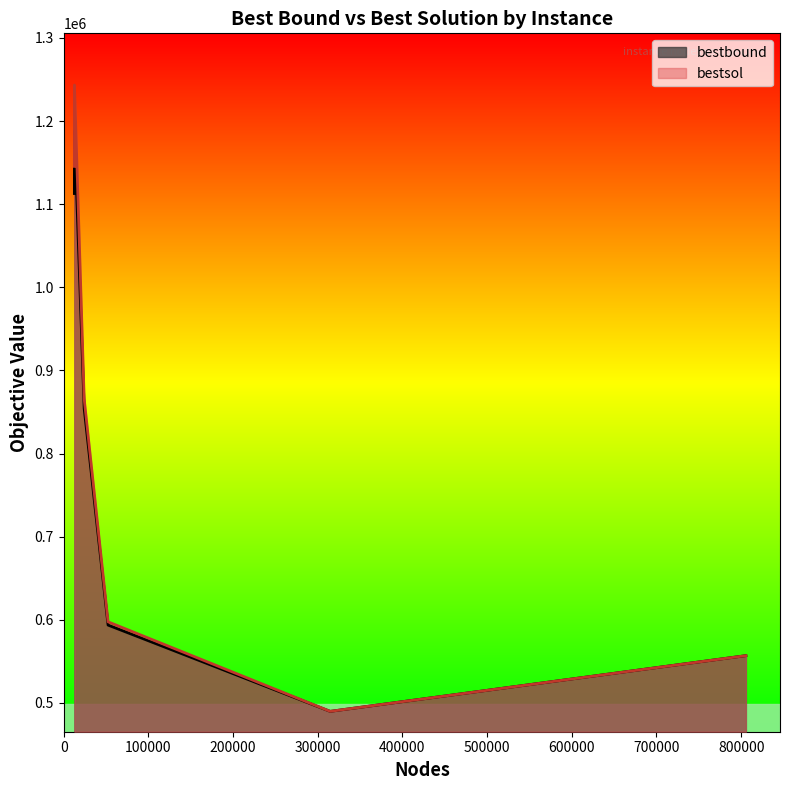

Count the number of categories in the chart.

6